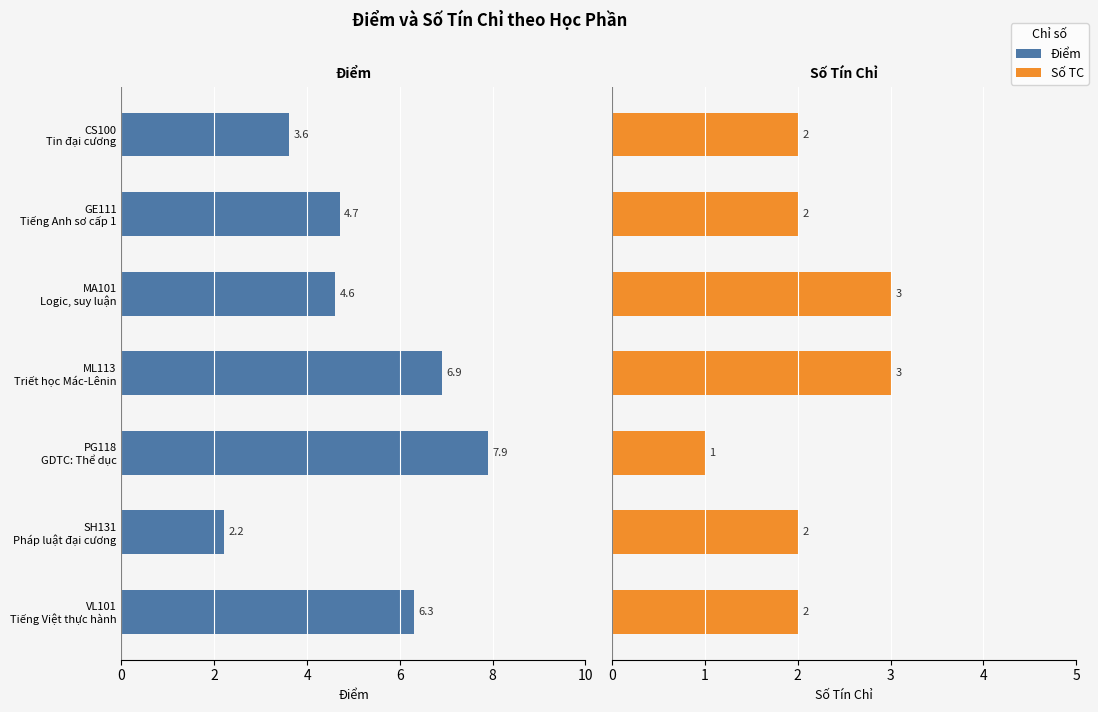

Reading right to left, extract all data points from this chart.

Điểm: 6.3	2.2	7.9	6.9	4.6	4.7	3.6
Số TC: 2.0	2.0	1.0	3.0	3.0	2.0	2.0